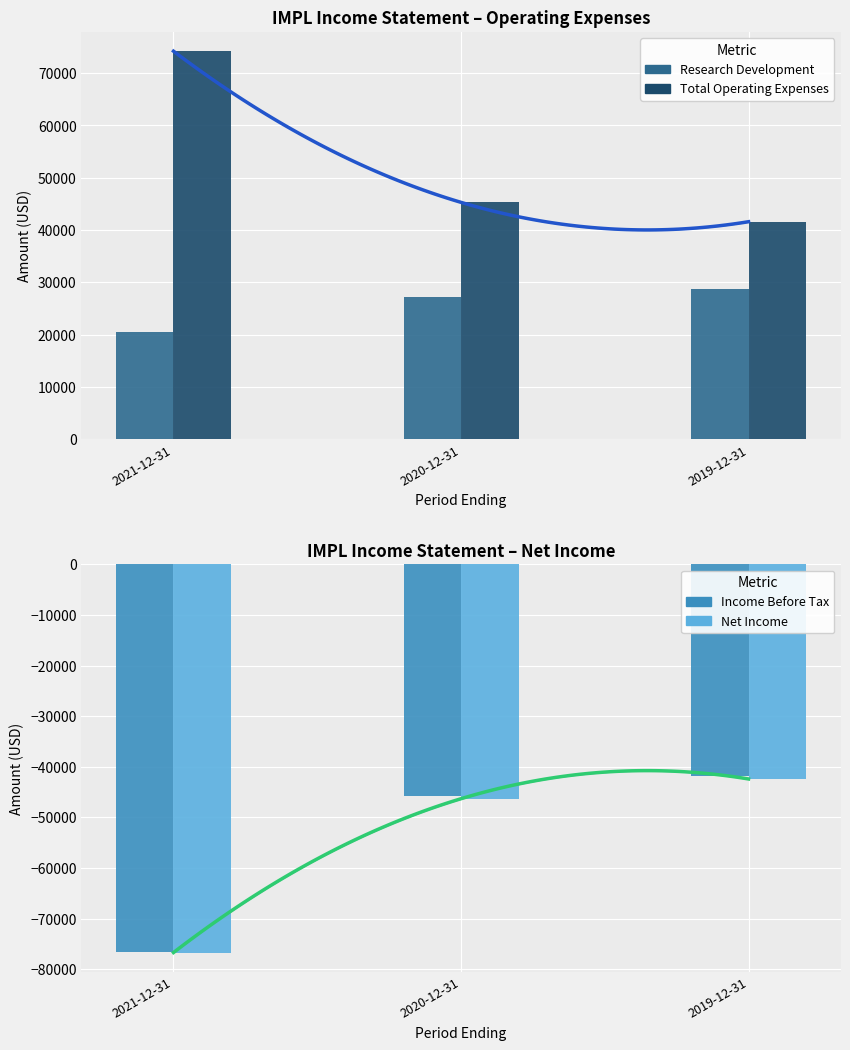

How many values in the Total Operating Expenses series exceed 45300?

1